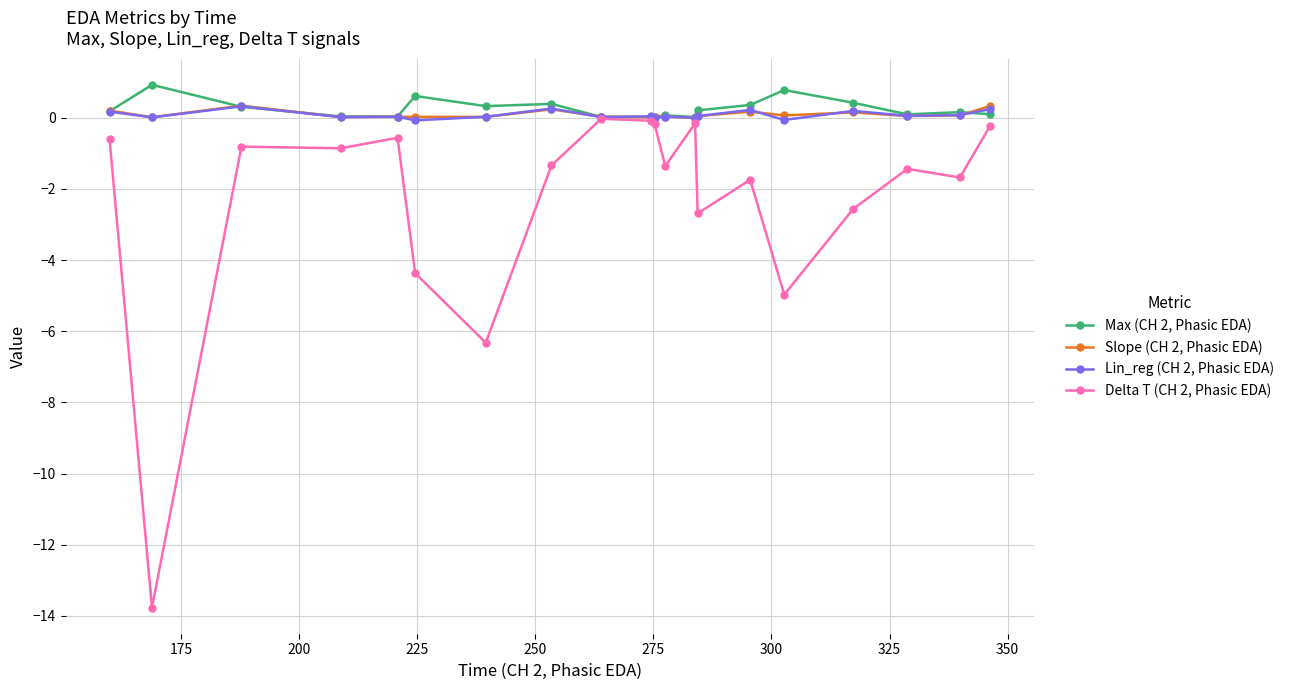

At how many categories does at least one series exceed -7?

20